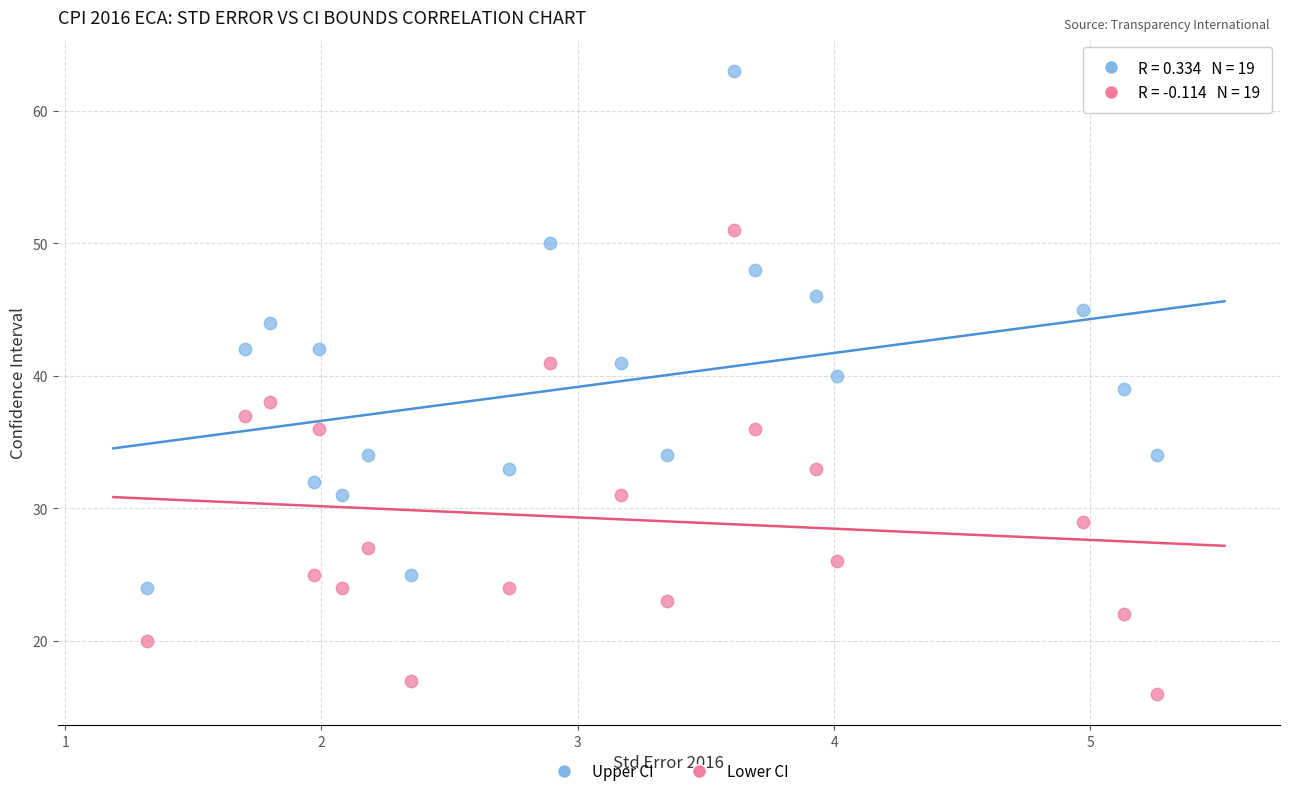

Which series reaches the minimum Y coordinate?

Lower CI